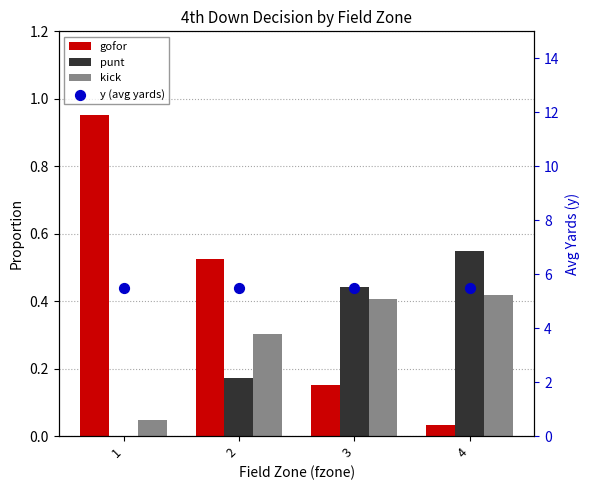

Which series reaches the maximum Y coordinate?

y (avg yards)